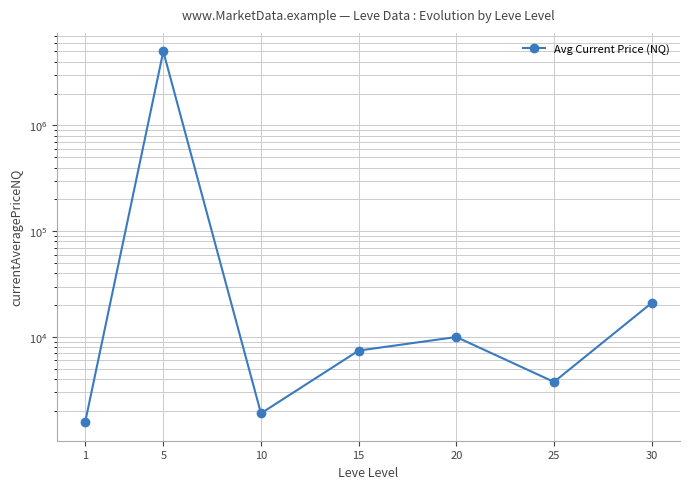

Reading left to right, extract all data points from this chart.

1=1566.7	5=5002399.5	10=1899.5	15=7443.5	20=10000.0	25=3761.4	30=20986.7